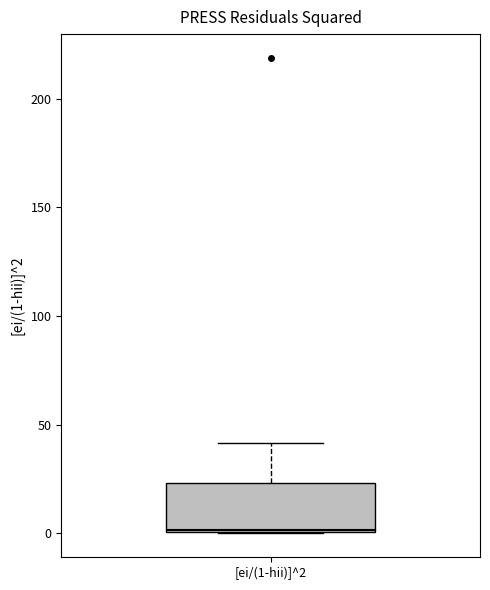

Where is the upper edge of the box for [ei/(1-hii)]^2 on the y-axis? The values are not printed on the chart, so give them approximately, as read against the axis.

25